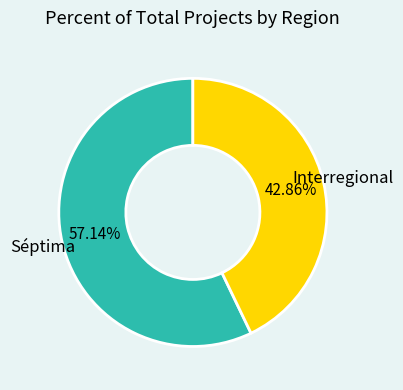

Count the number of slices in the pie.

2